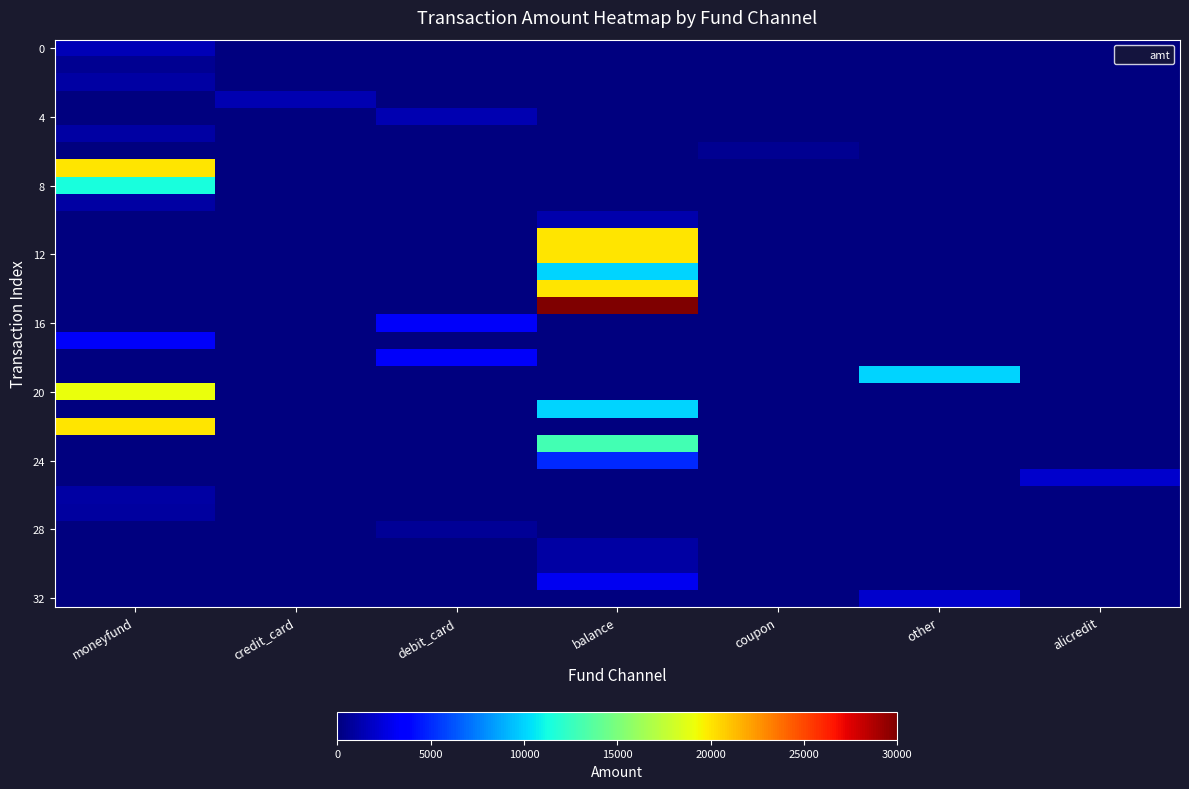

Which category has the highest value across all series?

balance